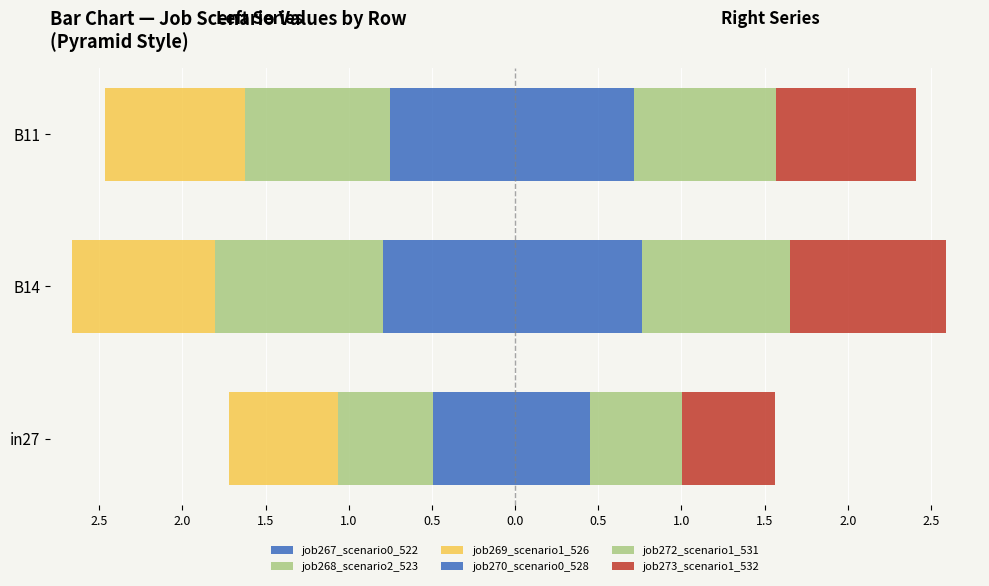

Which has a higher value, B14 or in27?

in27